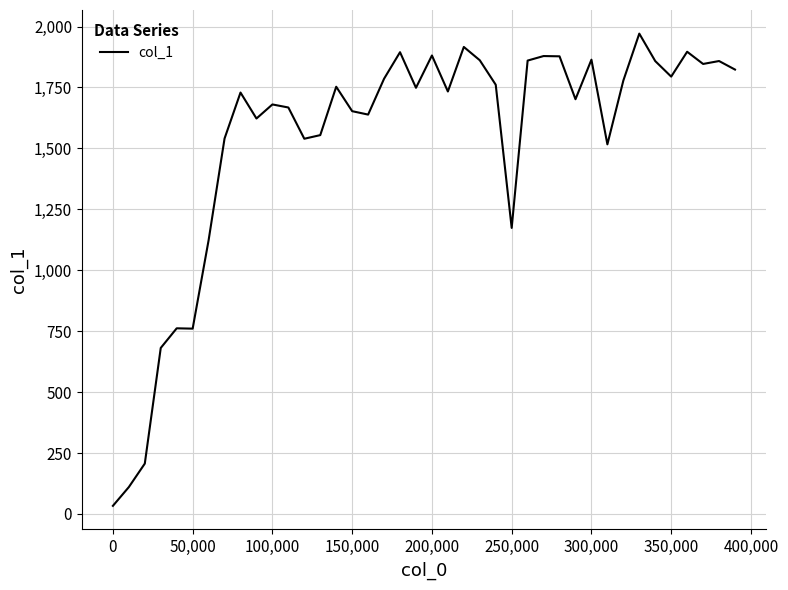

What is the greatest value displayed?

1971.1